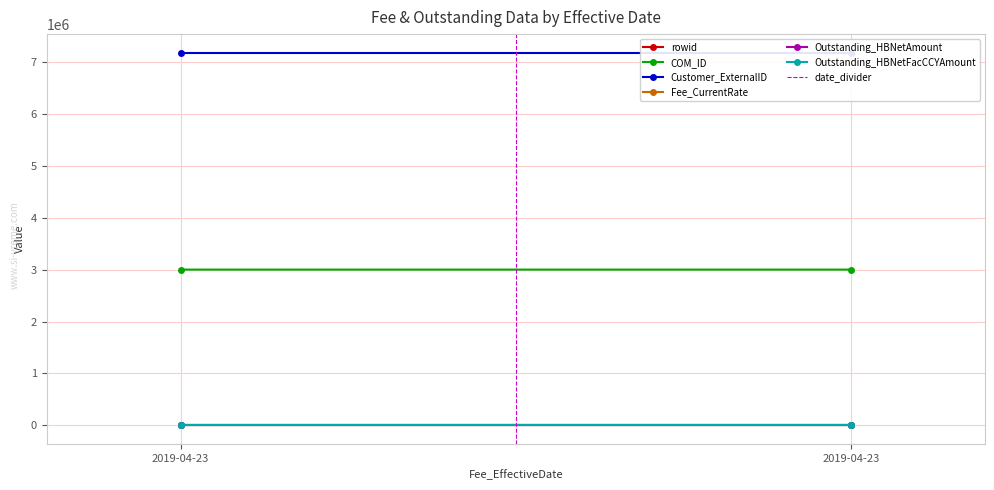

At which category does the chart reach its minimum across all series?

2019-04-23